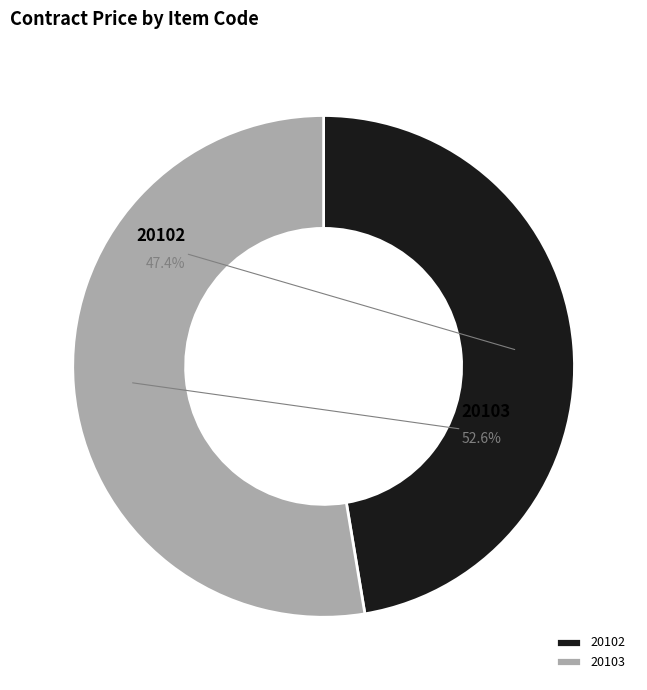

Is there a majority slice in this chart?

Yes